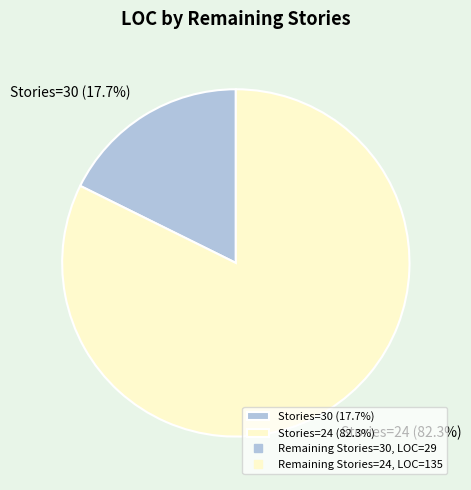

Which category accounts for the majority?

Stories=24 (82.3%)